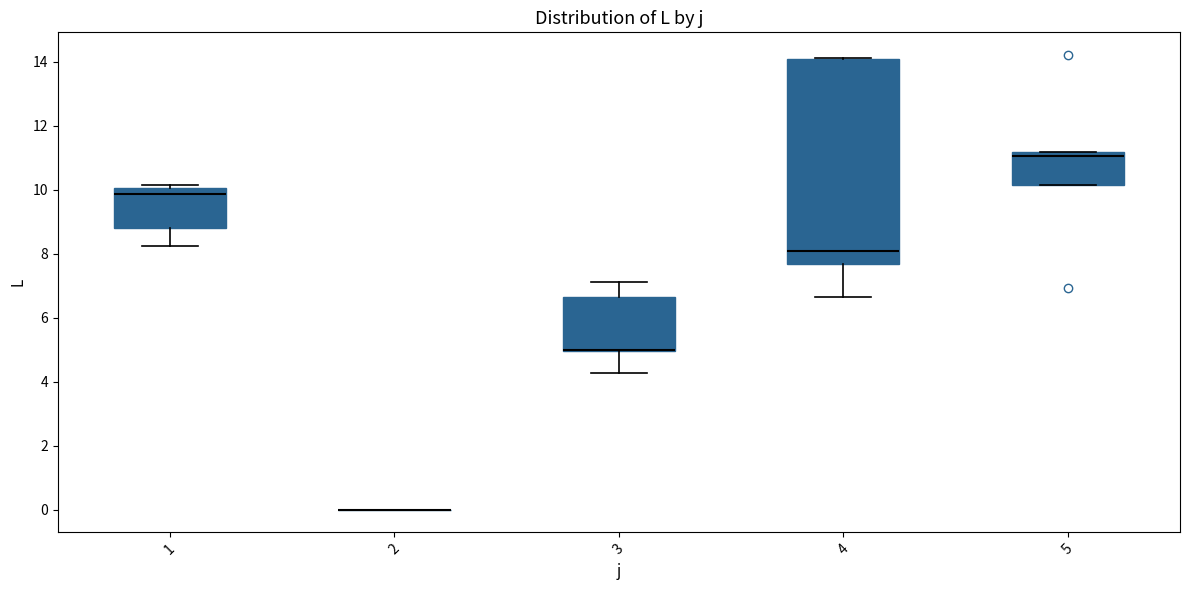

Where does the lower whisker of the box at x = 3 end on the y-axis? The values are not printed on the chart, so give them approximately, as read against the axis.

4.2